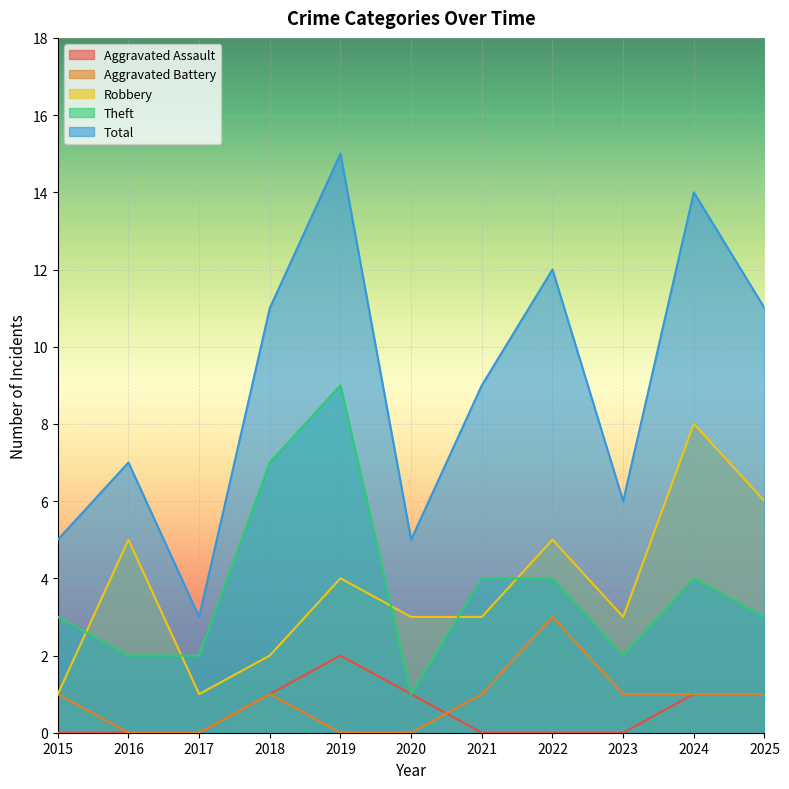

Is the value of Theft at 2022 greater than the value of Aggravated Assault at 2024?

Yes